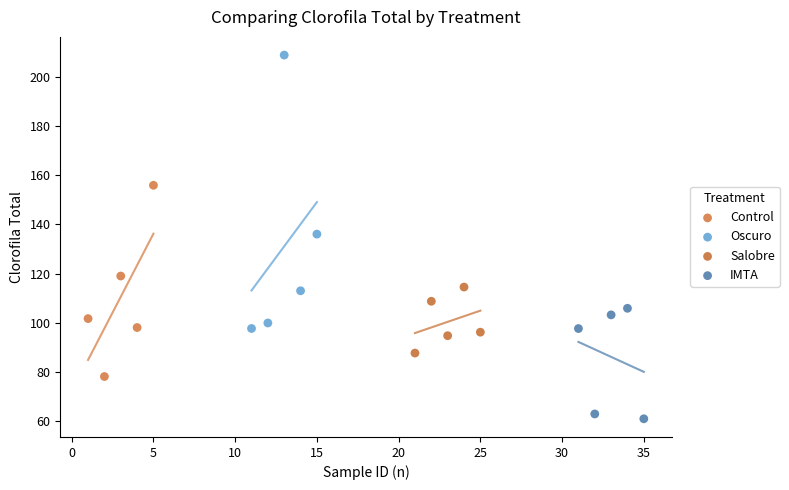

Which series reaches the minimum Y coordinate?

IMTA